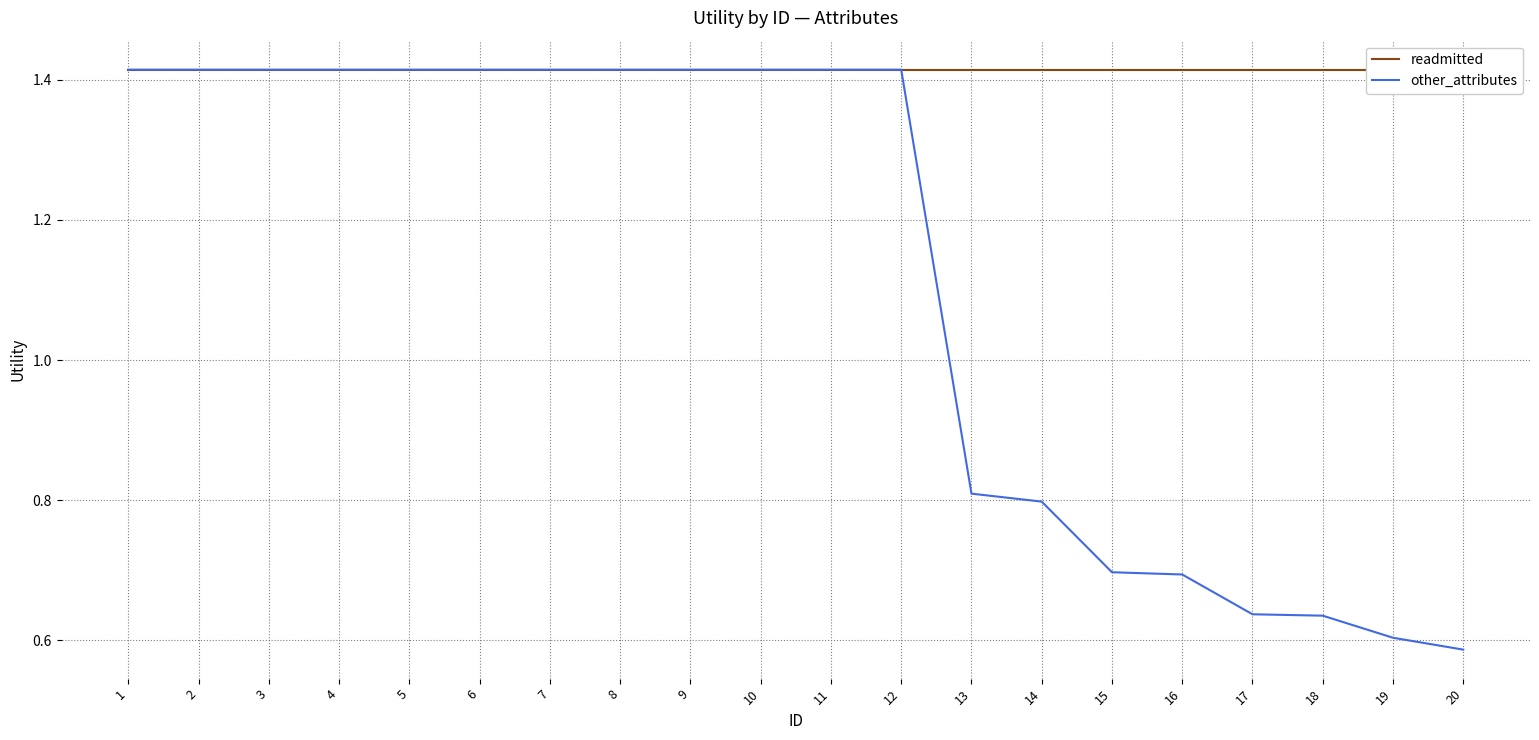

True or false: readmitted and other_attributes intersect in this chart.

False